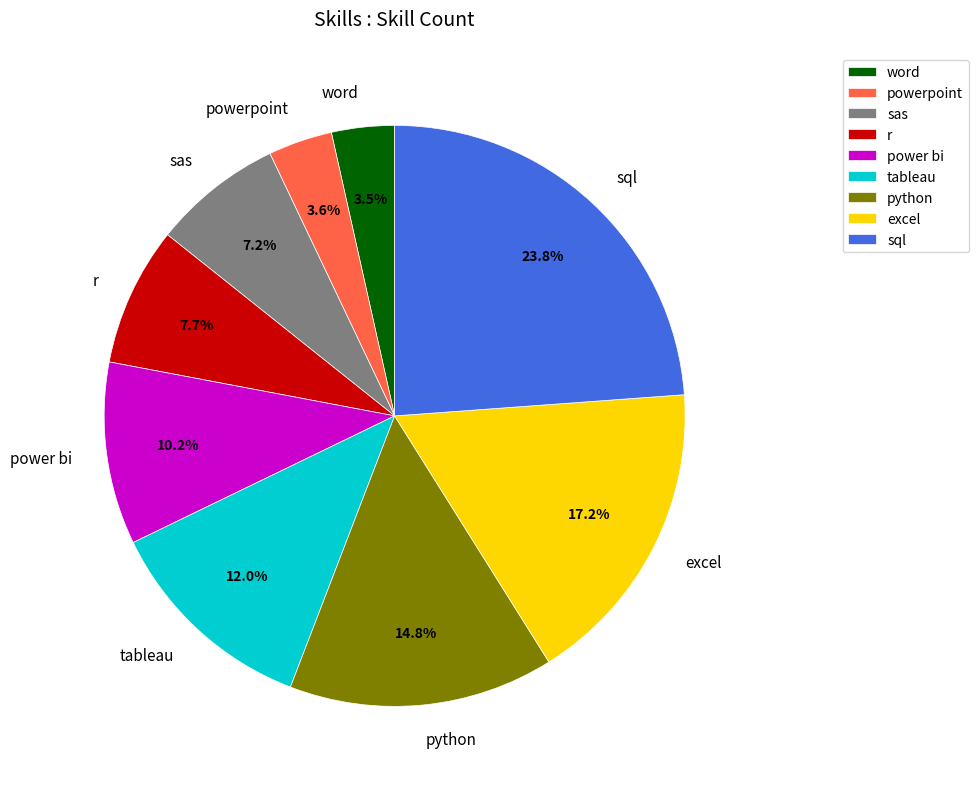

Do excel and python together represent more than half of the pie?

No